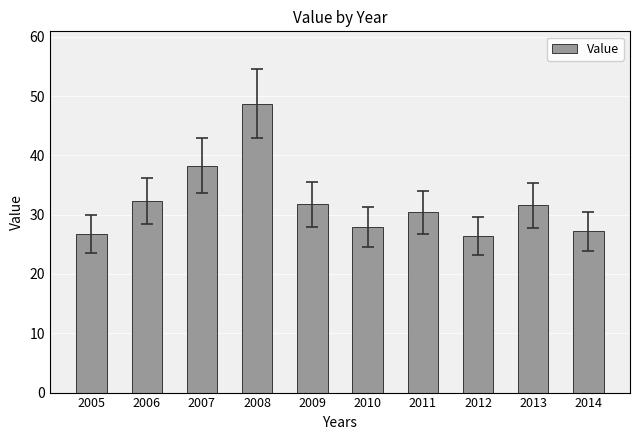

How many bars are there in total?

10